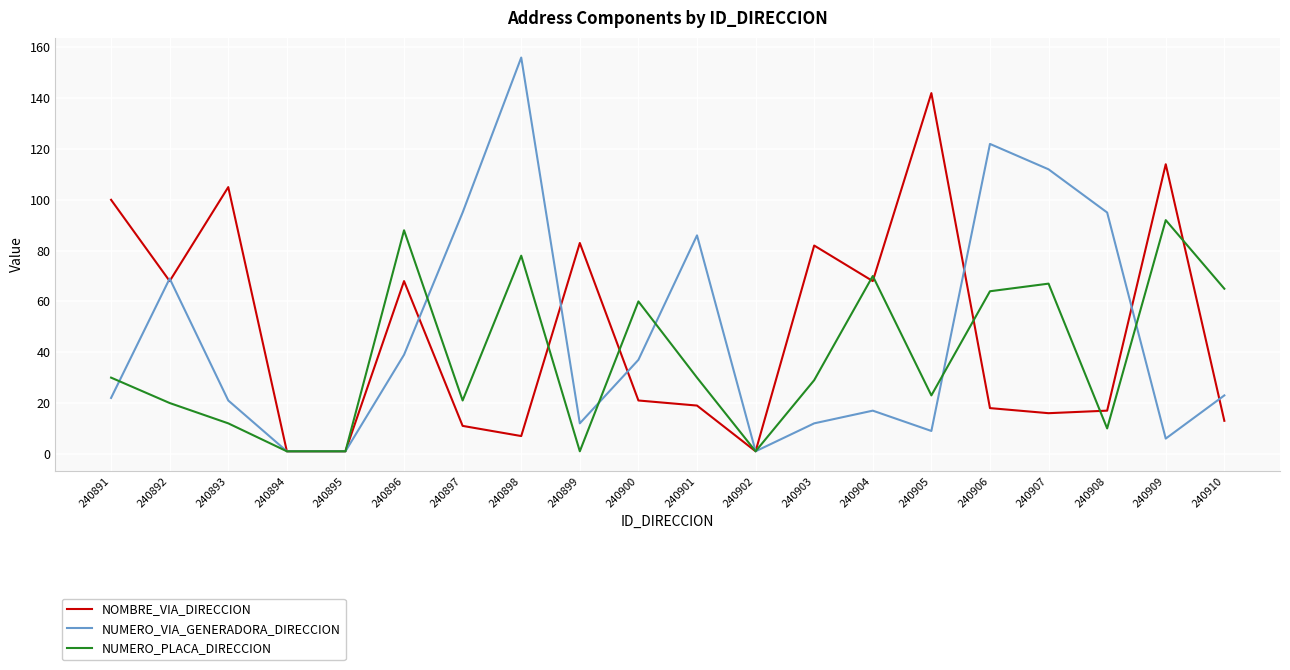

At 240901, list the series in order from smallest to largest.

NOMBRE_VIA_DIRECCION, NUMERO_PLACA_DIRECCION, NUMERO_VIA_GENERADORA_DIRECCION